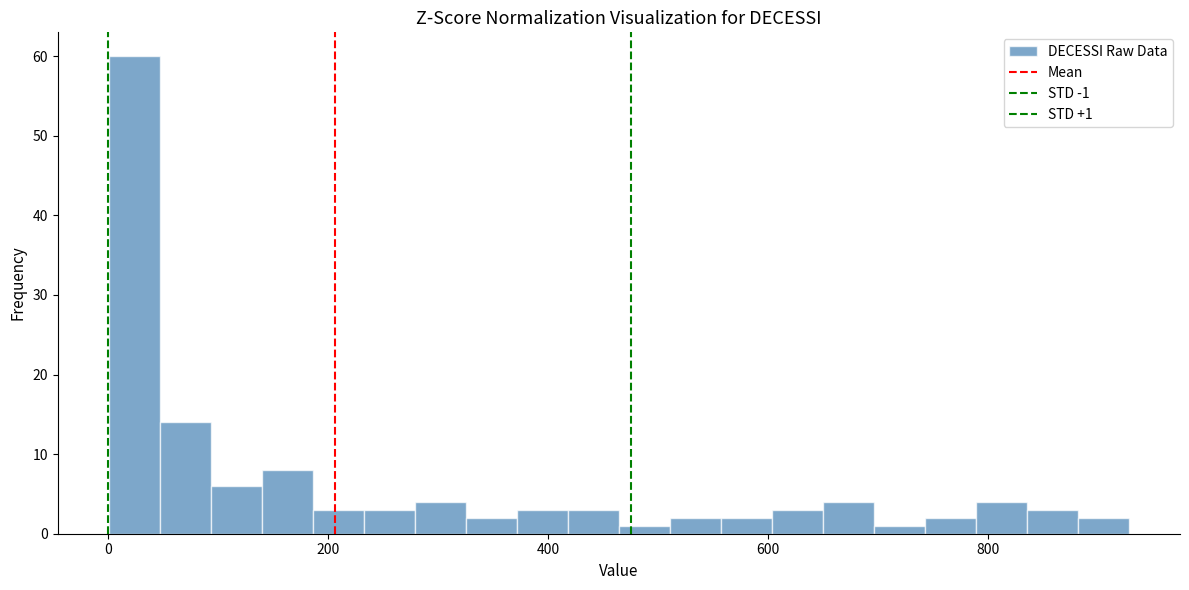

Around what value on the x-axis is the tallest bar? Give the approximate position of its centre, as read against the axis.

20